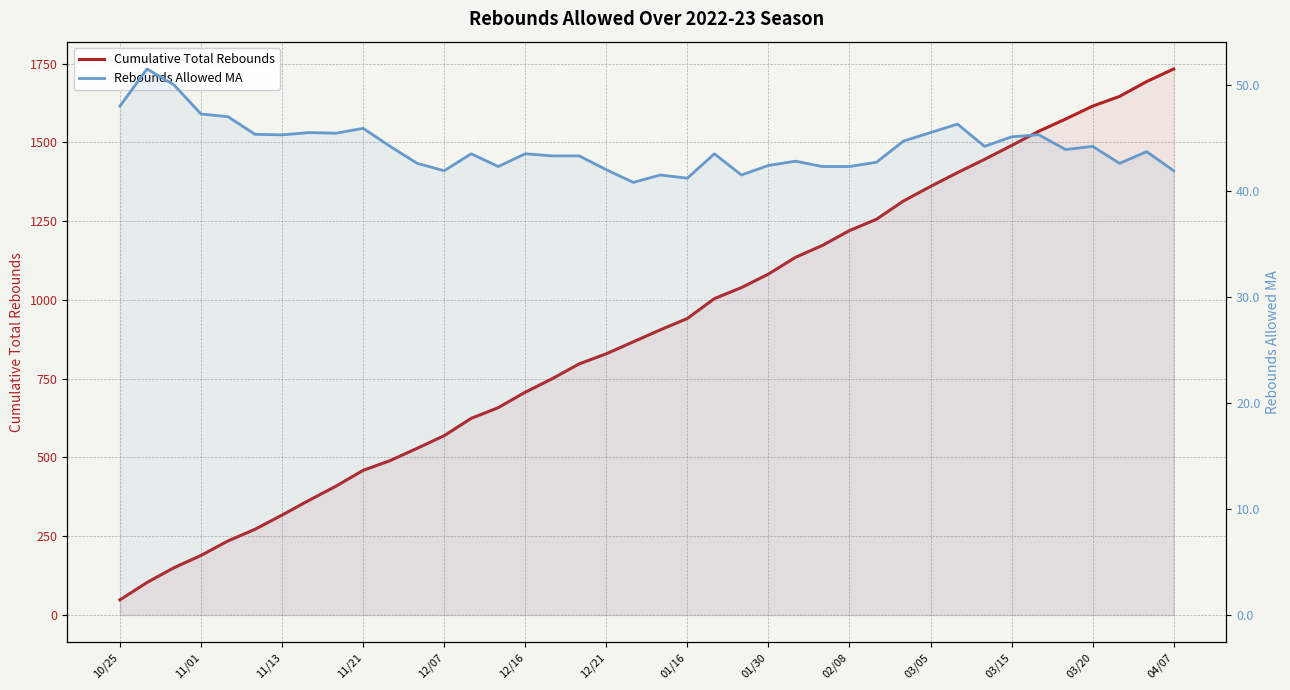

The value of Cumulative Total Rebounds at 28 is 364.6. True or false?

False